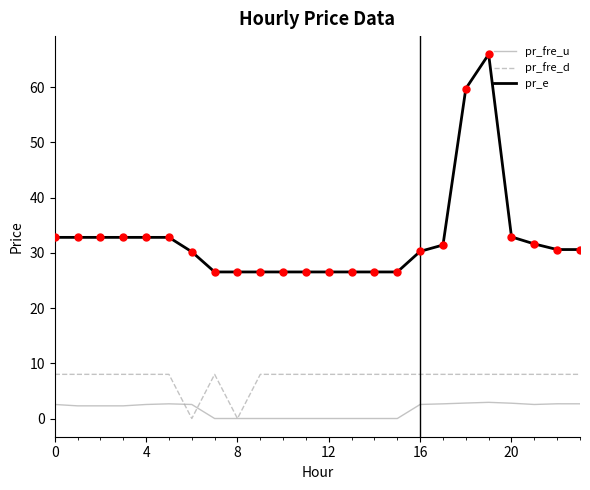

Which series has the largest range (max minus min)?

pr_e